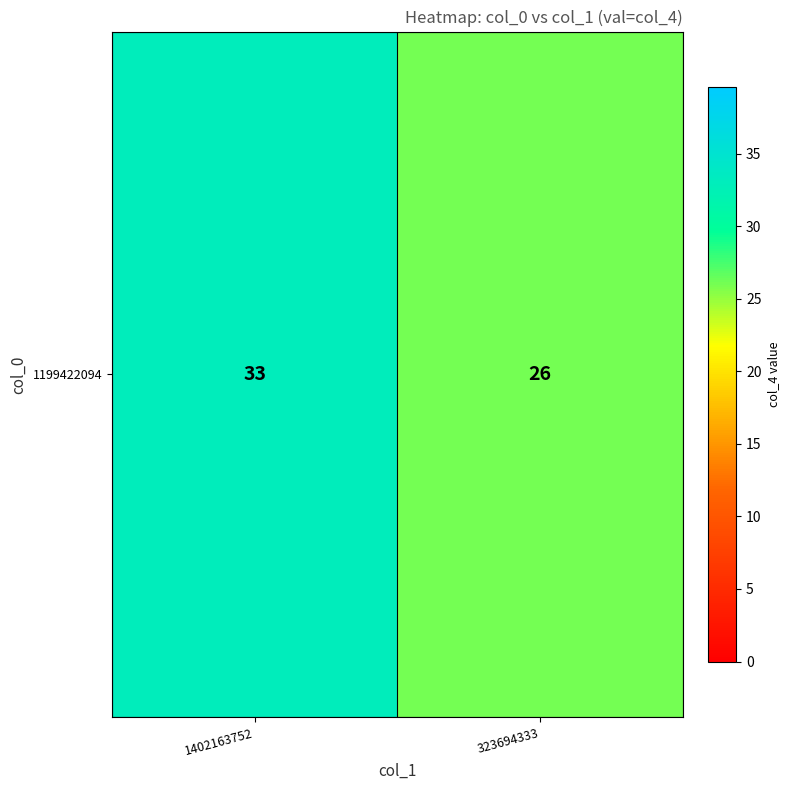

Reading right to left, what are all the values shown in this chart?

323694333=26	1402163752=33